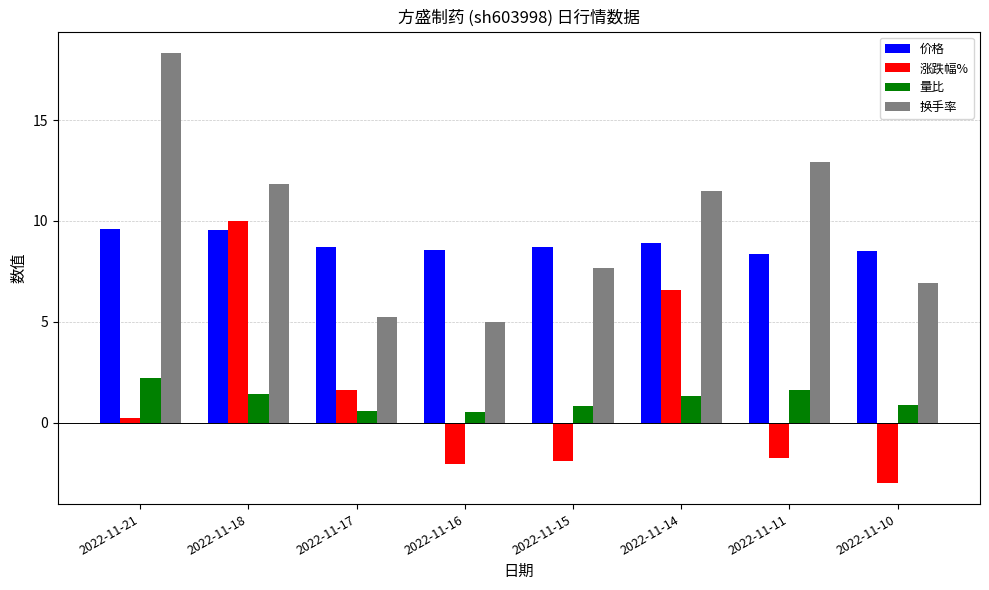

Where is 价格 nearest to the value 8?

2022-11-11